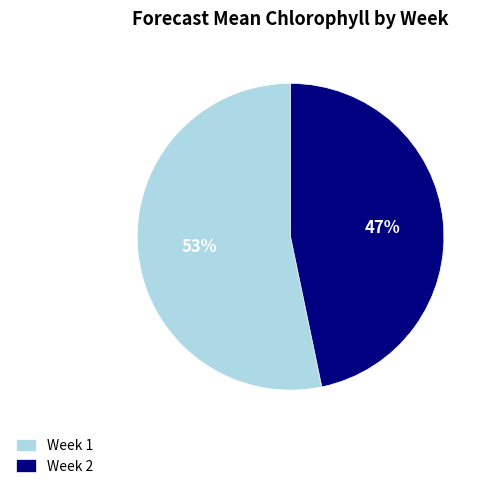

To the nearest percent, what portion does Week 1 represent?

53%